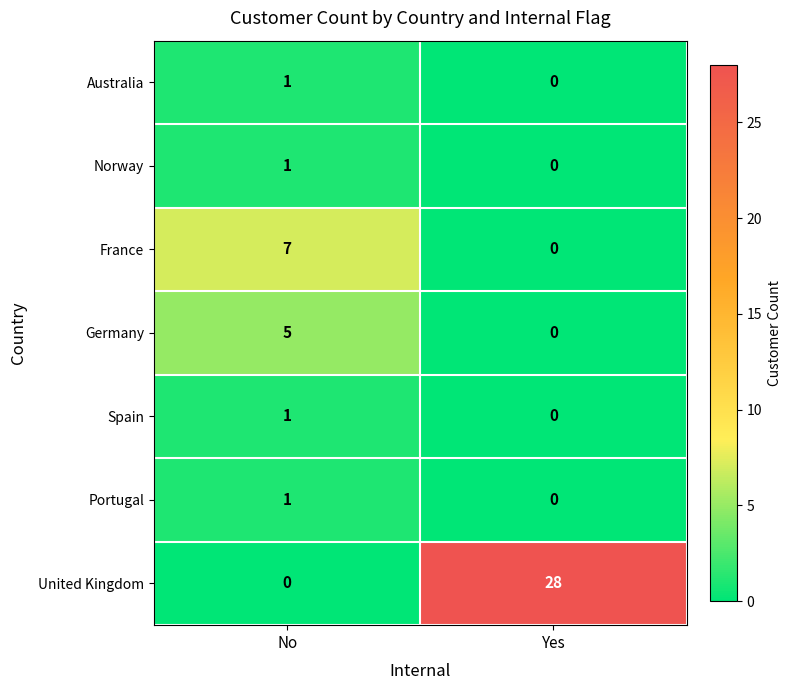

Count the number of data series in this chart.

7